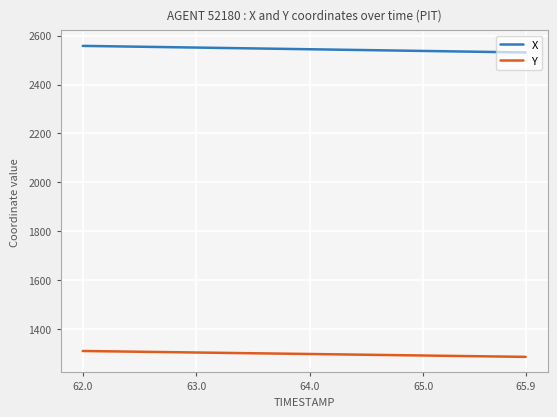

List the series in order of their peak value, lowest first.

Y, X